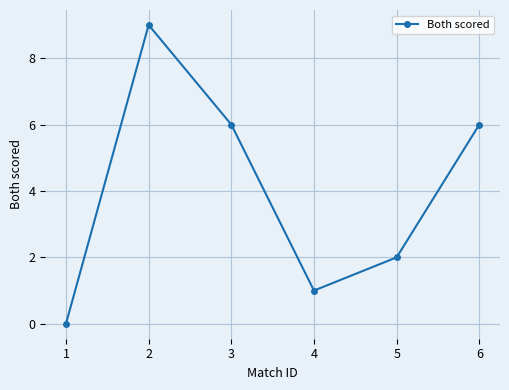

The chart shows a value of 3 at 5. True or false?

False